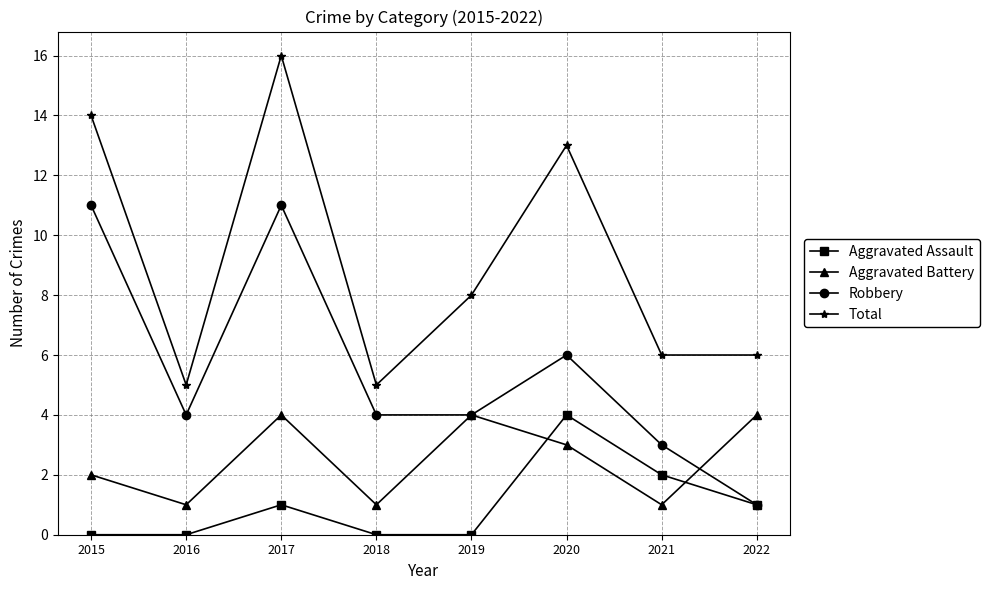

How many categories are shown in the chart?

8